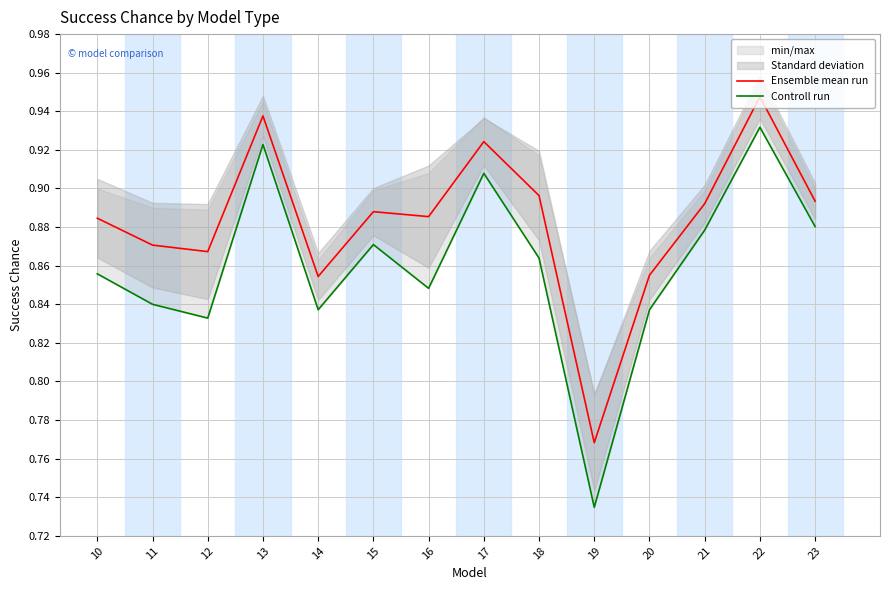

The value of Controll run at 17 is 0.9. True or false?

True